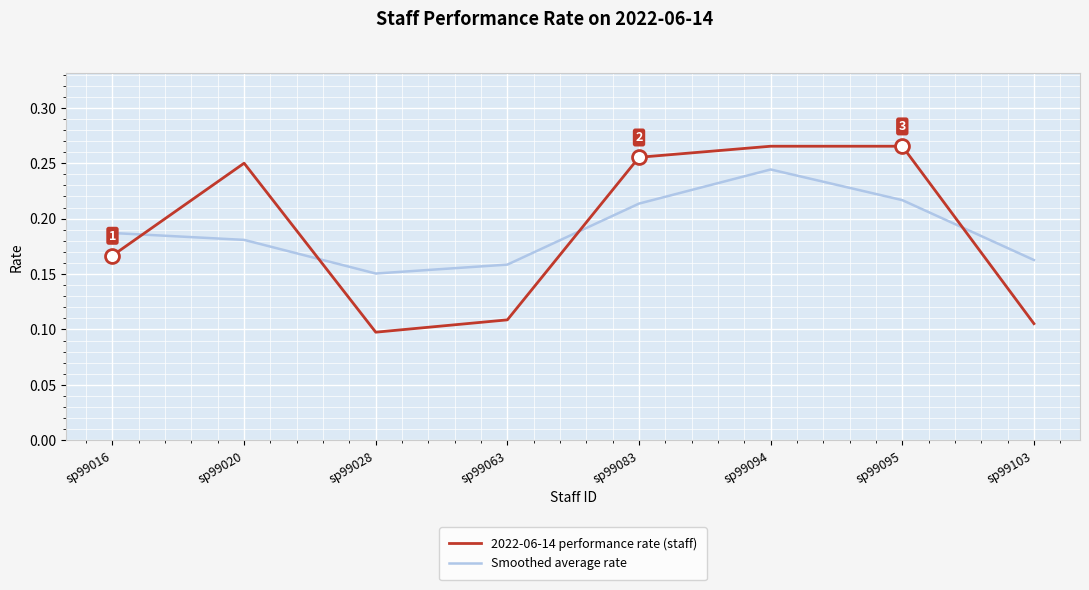

Which series changed the most between sp99020 and sp99063?

2022-06-14 performance rate (staff)